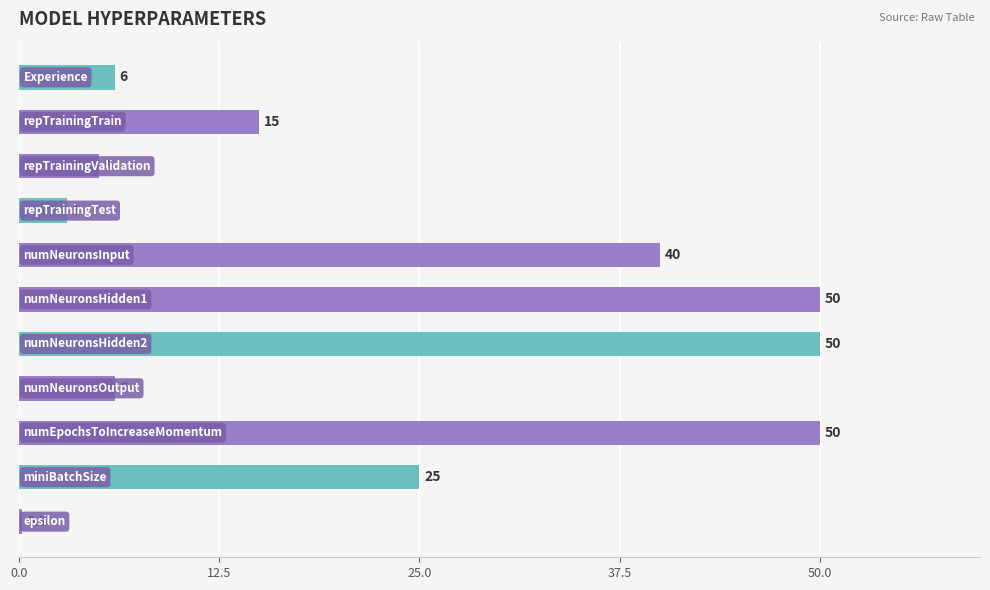

What is the difference between the second highest and second lowest values?

47.0